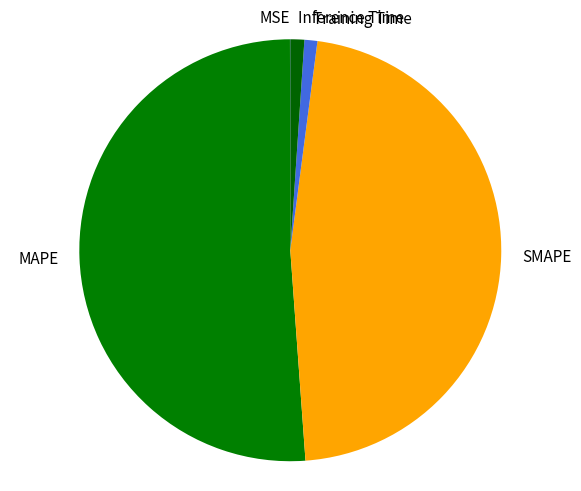

Which category has the biggest portion of the pie?

MAPE